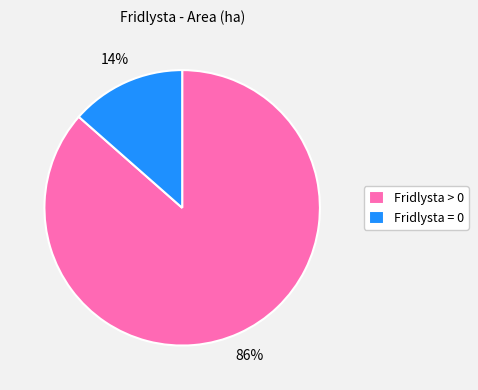

Is the sum of Fridlysta = 0 and Fridlysta > 0 greater than half?

Yes